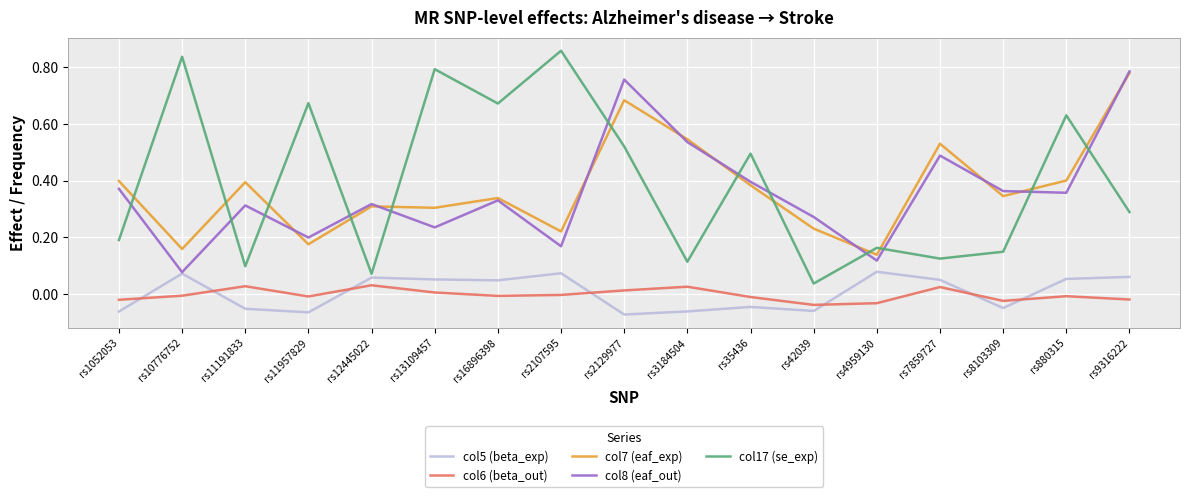

True or false: col7 (eaf_exp) and col5 (beta_exp) intersect in this chart.

False